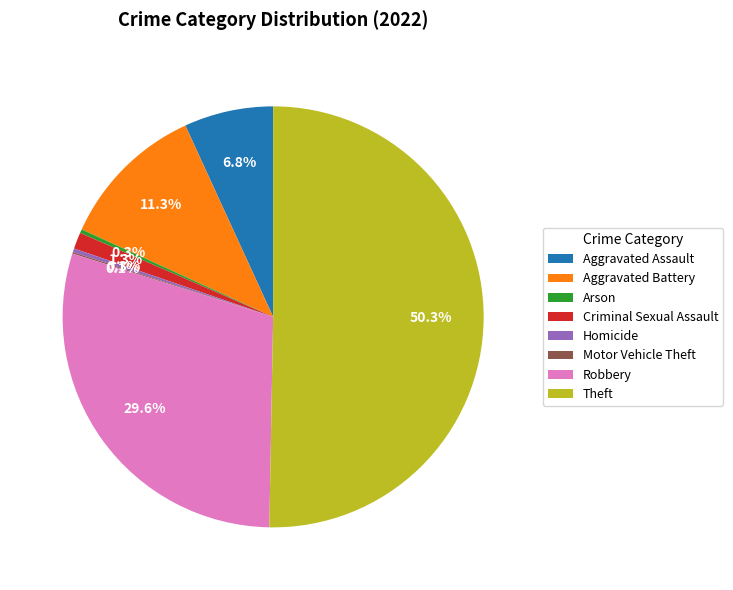

What percentage is the Aggravated Assault slice, to the nearest percent?

7%